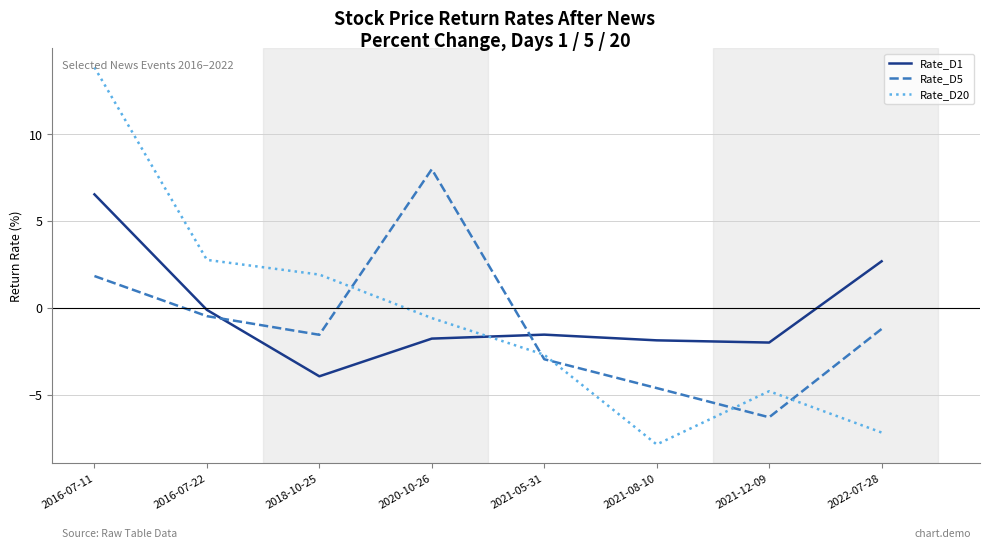

What is the highest value of the Rate_D5 series?

8.0